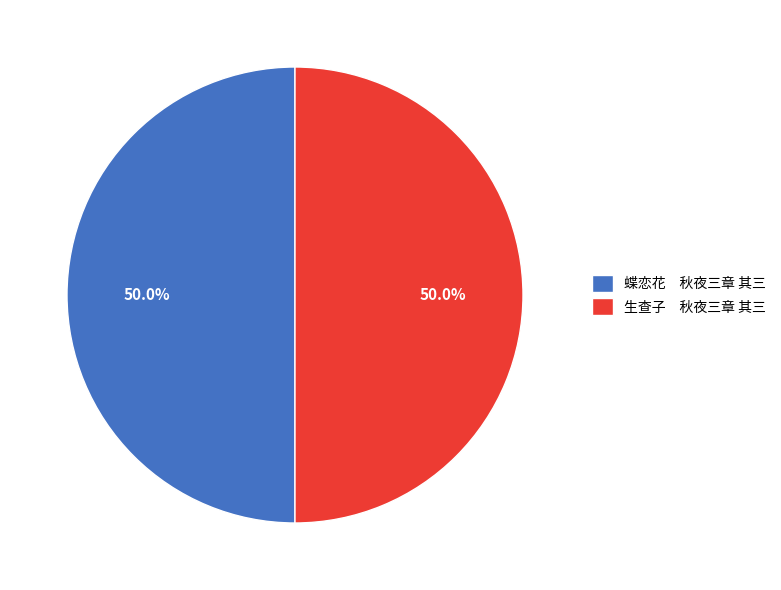

Combined, what portion of the pie is 蝶恋花 秋夜三章 其三 and 生查子 秋夜三章 其三?

100.0%